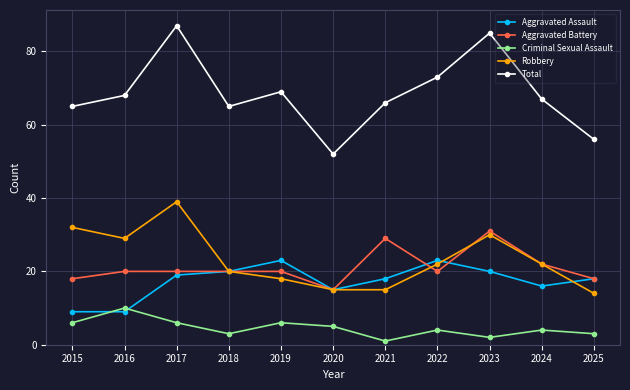

What is the minimum value shown in the chart?

1